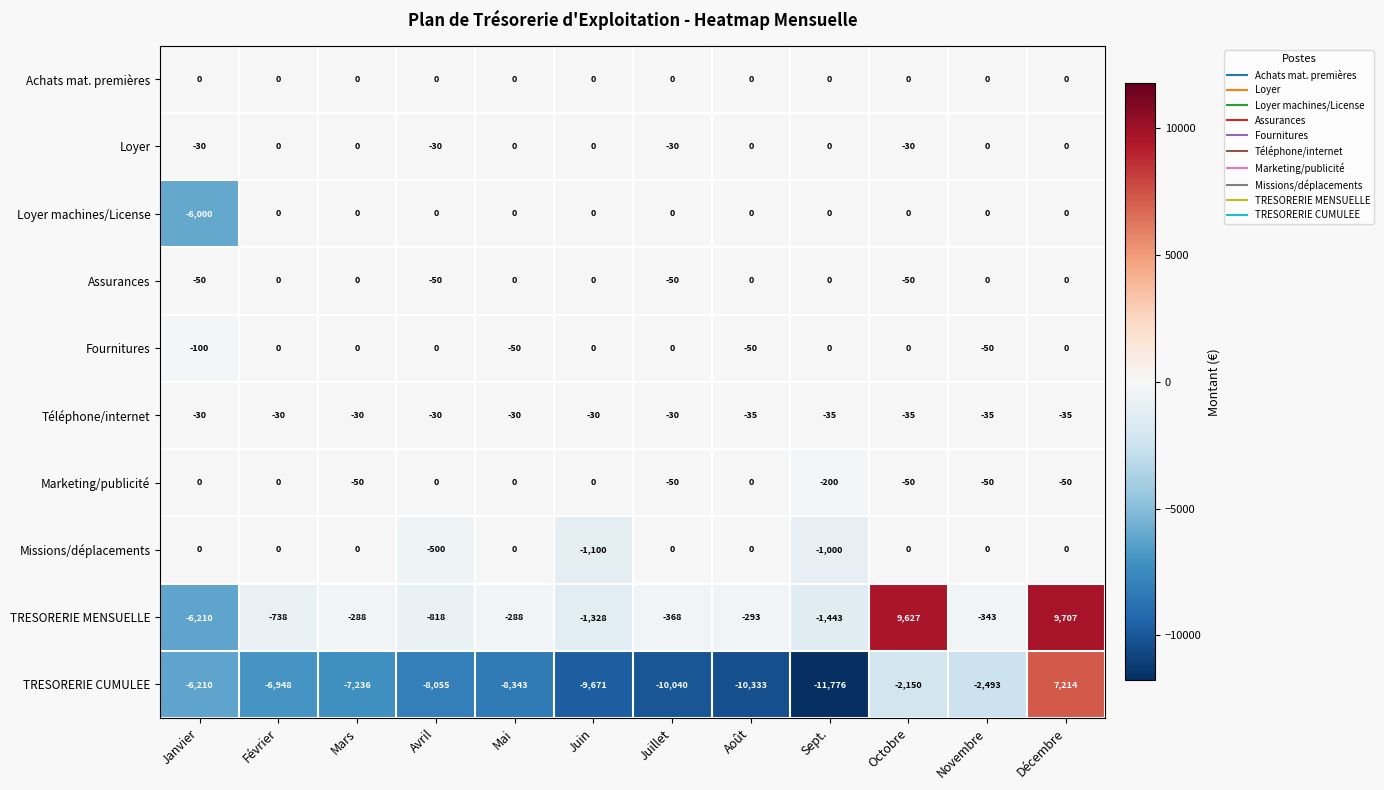

Between Août and Décembre, which series saw the biggest shift?

TRESORERIE CUMULEE